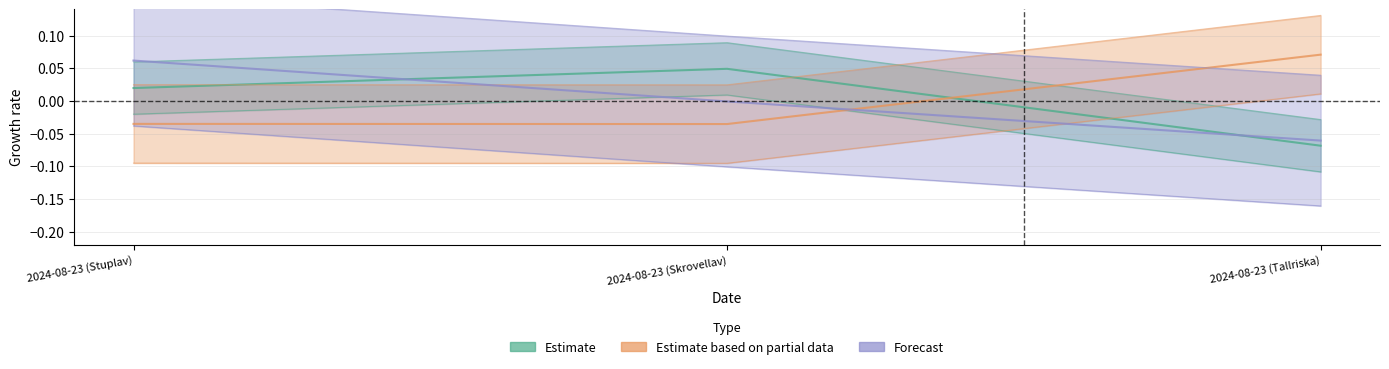

At which label does Forecast reach its peak?

2024-08-23 (Stuplav)